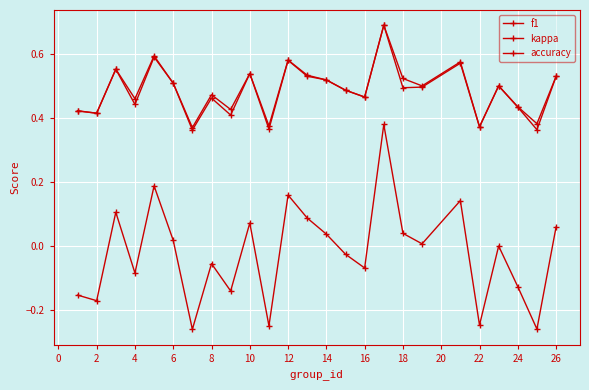

How many lines are shown in the chart?

3